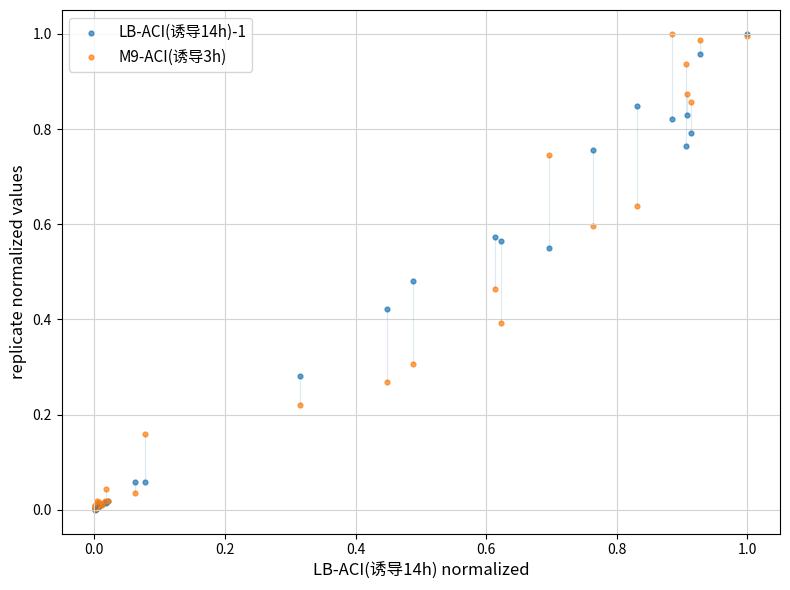

What are all the series names shown in the legend?

LB-ACI(诱导14h)-1, M9-ACI(诱导3h)